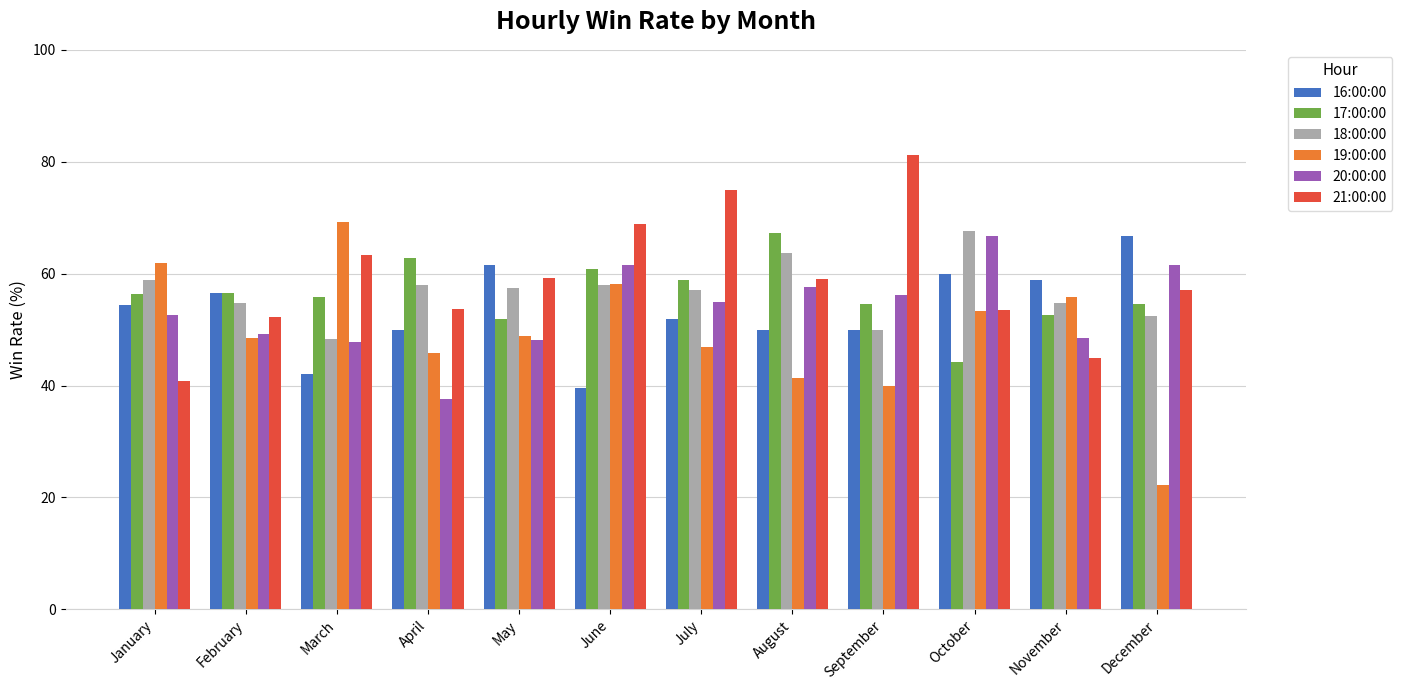

What is the difference between the highest and lowest values at January?

21.2